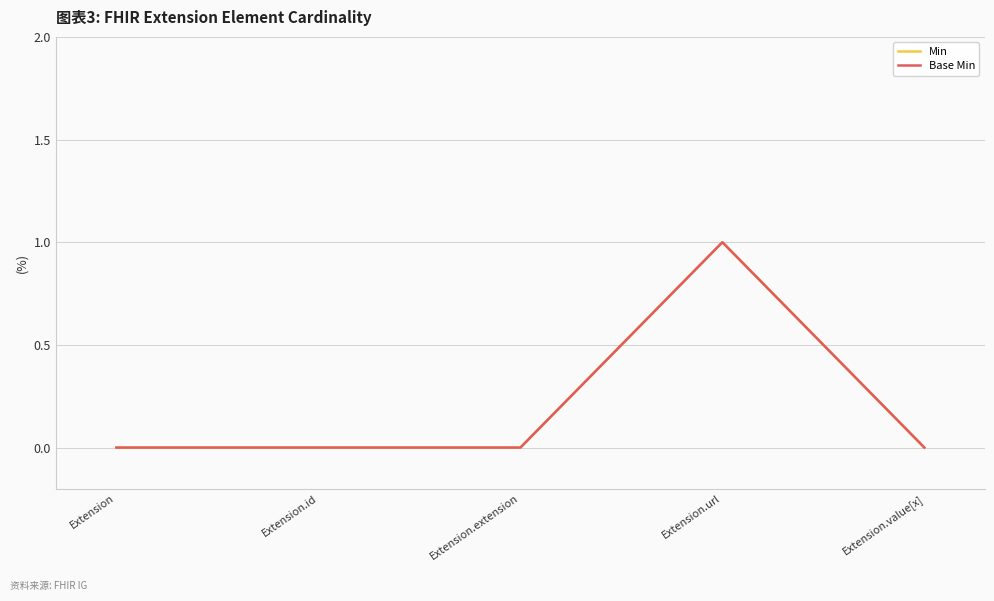

At which category is the sum across all series the highest?

Extension.url